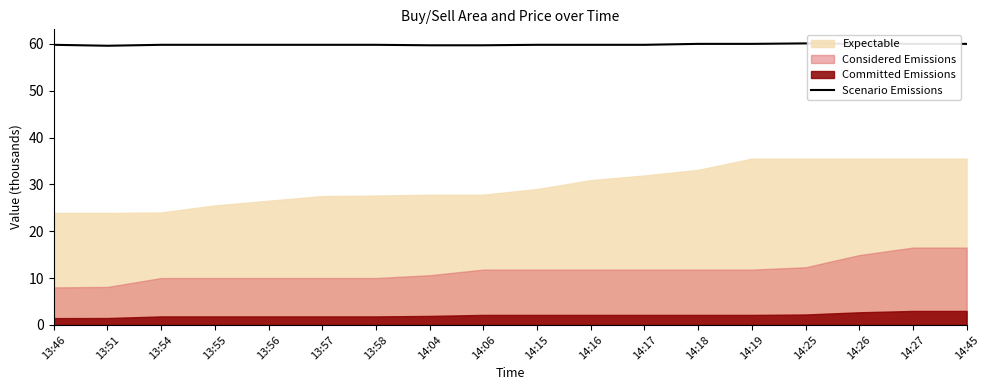

The chart shows a value of 107.1 at 13:51. True or false?

False